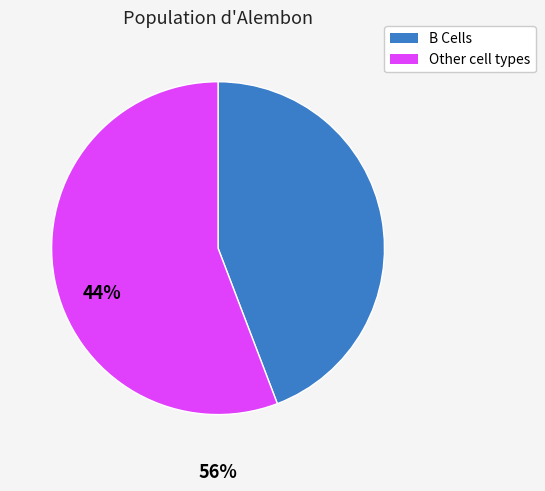

Does any single category account for the majority?

Yes